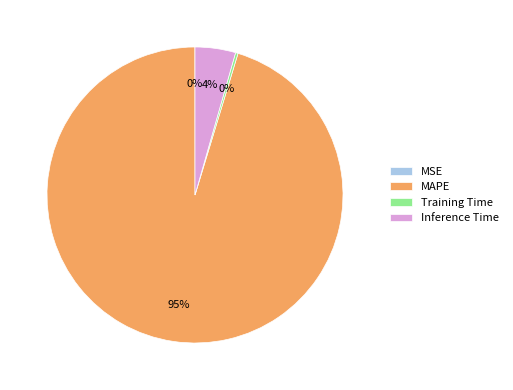

Is it true that Inference Time is 4% of the pie?

True